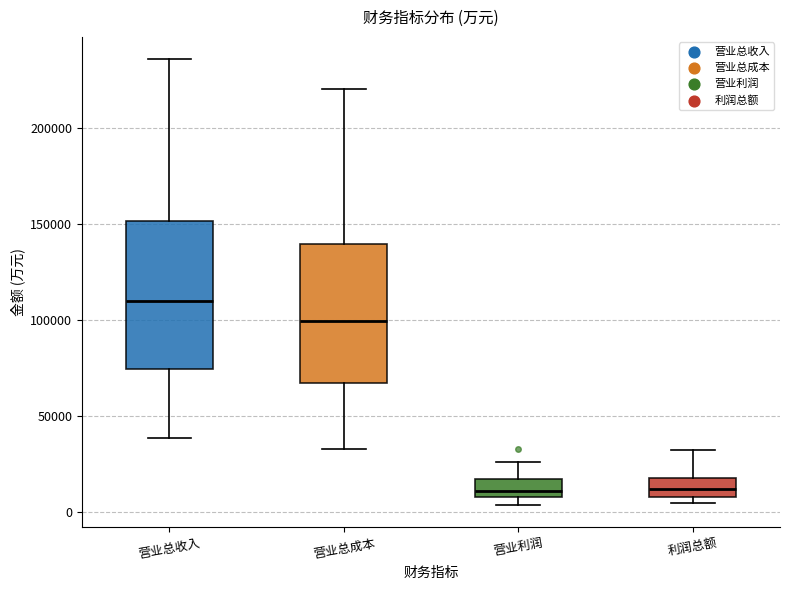

Where is the lower edge of the box for 利润总额 on the y-axis? The values are not printed on the chart, so give them approximately, as read against the axis.

10000